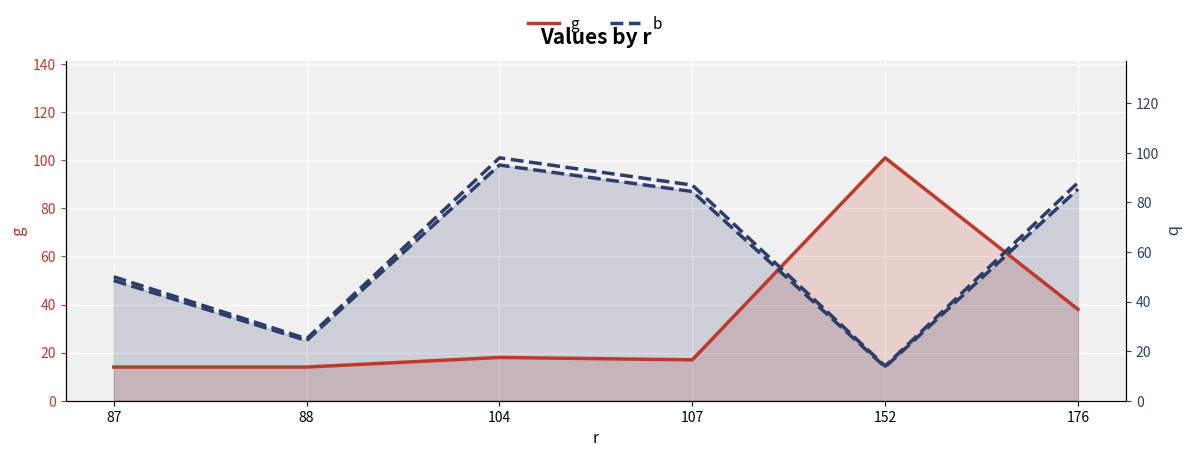

The g series shows 17 at 107. True or false?

True